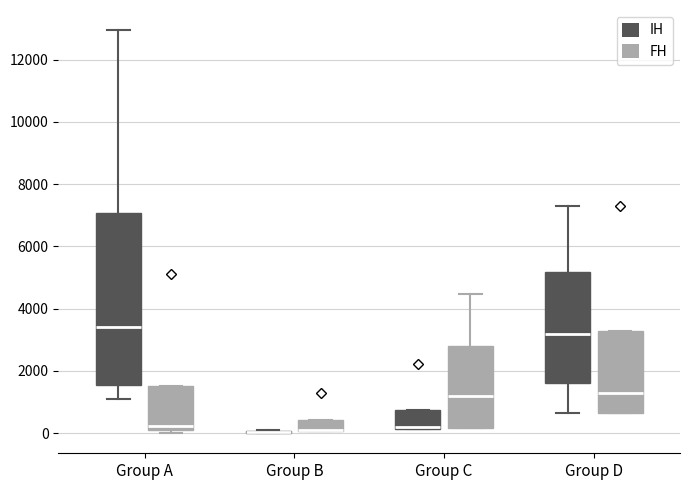

Where does the lower whisker of the box for Group D (IH) end on the y-axis? The values are not printed on the chart, so give them approximately, as read against the axis.

600